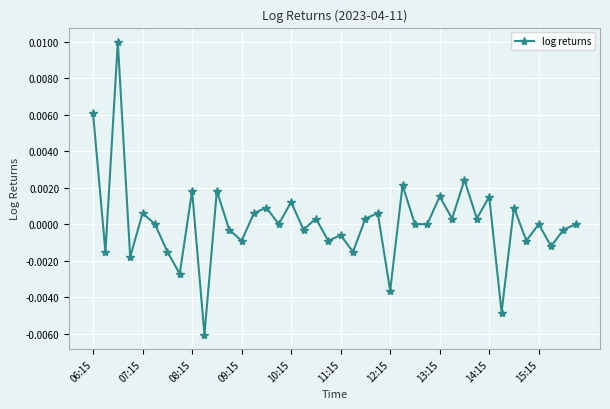

True or false: the data has more than 2 interior local peaks.

True